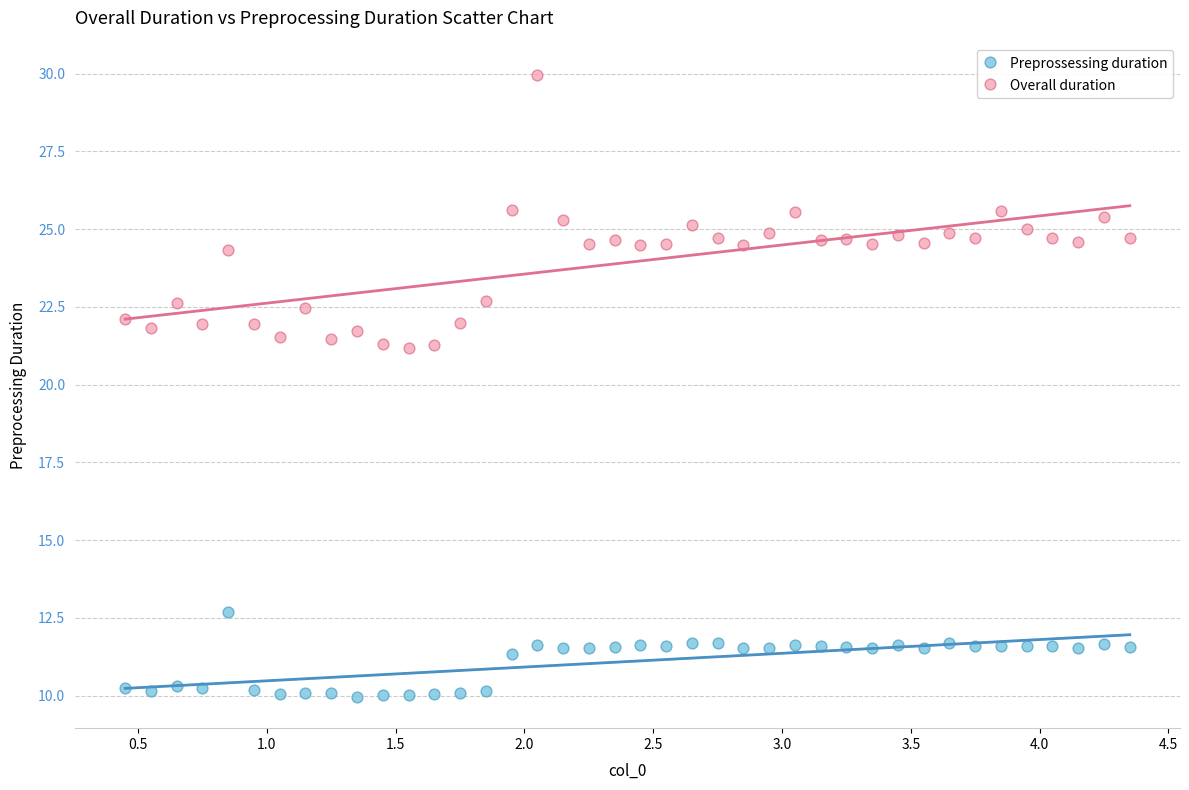

Which series contains the highest Y value?

Overall duration